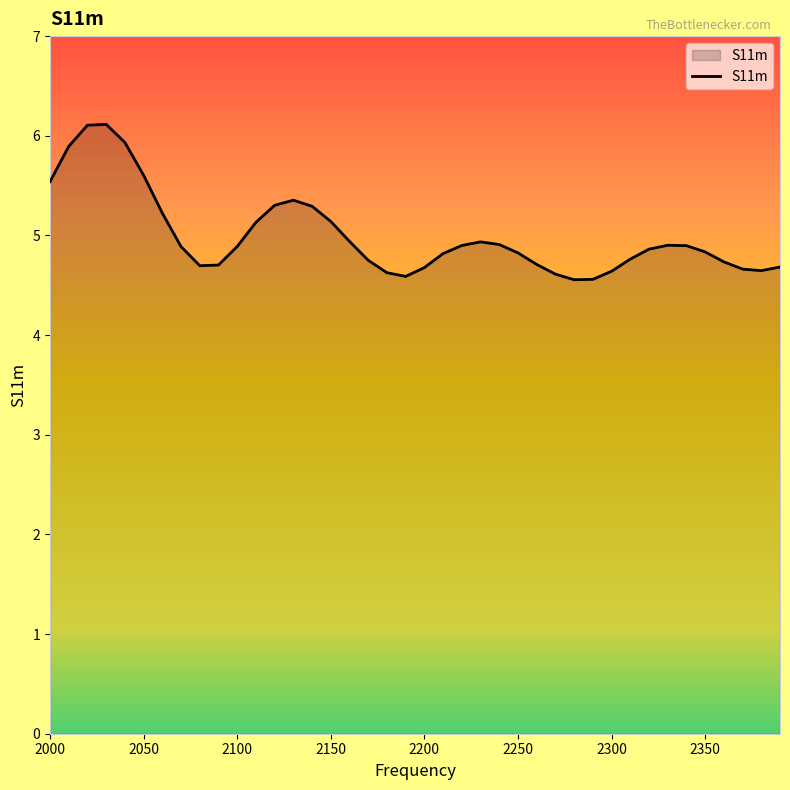

What is the greatest value displayed?

6.1